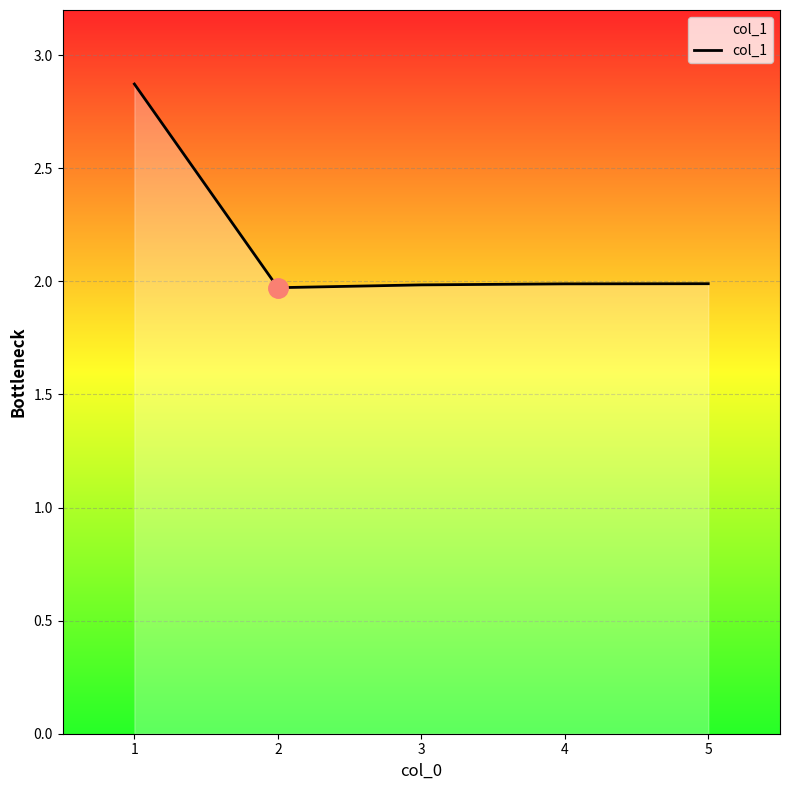

The chart shows a value of 2.7 at 3. True or false?

False